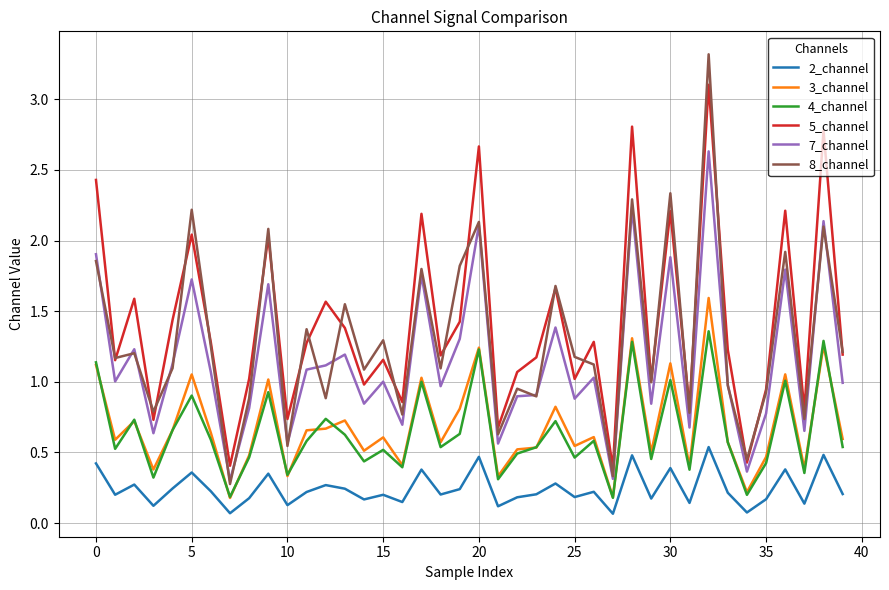

Which series has the widest spread of values?

8_channel